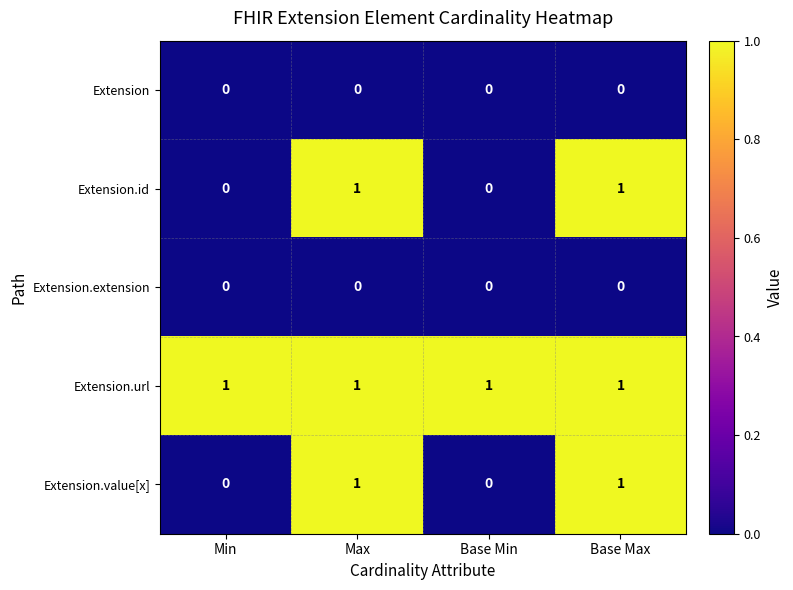

What is the total value across all series at Min?

1